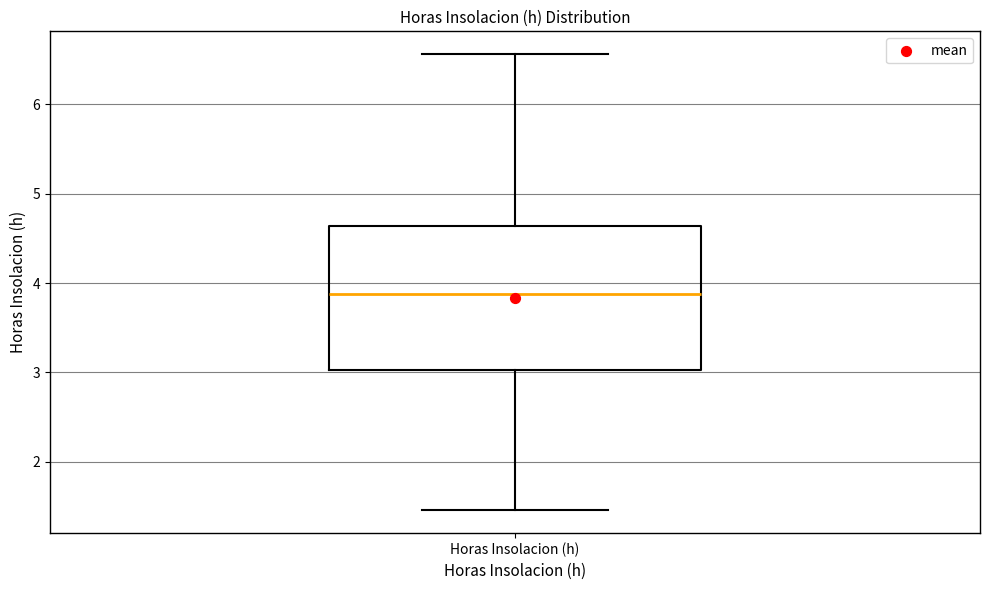

Where is the upper edge of the box for Horas Insolacion (h) on the y-axis? The values are not printed on the chart, so give them approximately, as read against the axis.

4.6